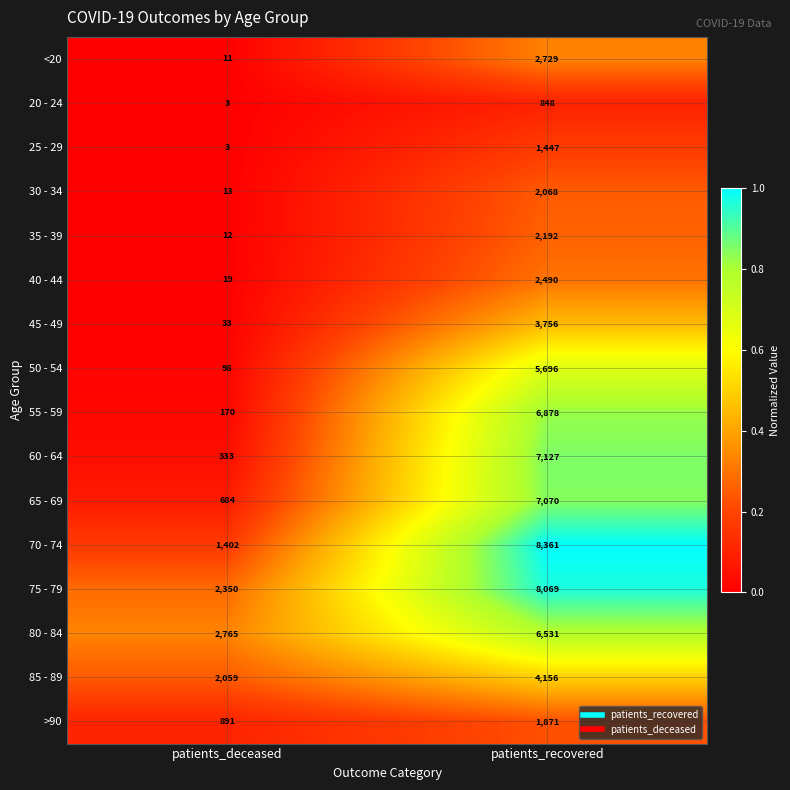

List the labels in order of 70 - 74 value, largest first.

patients_recovered, patients_deceased